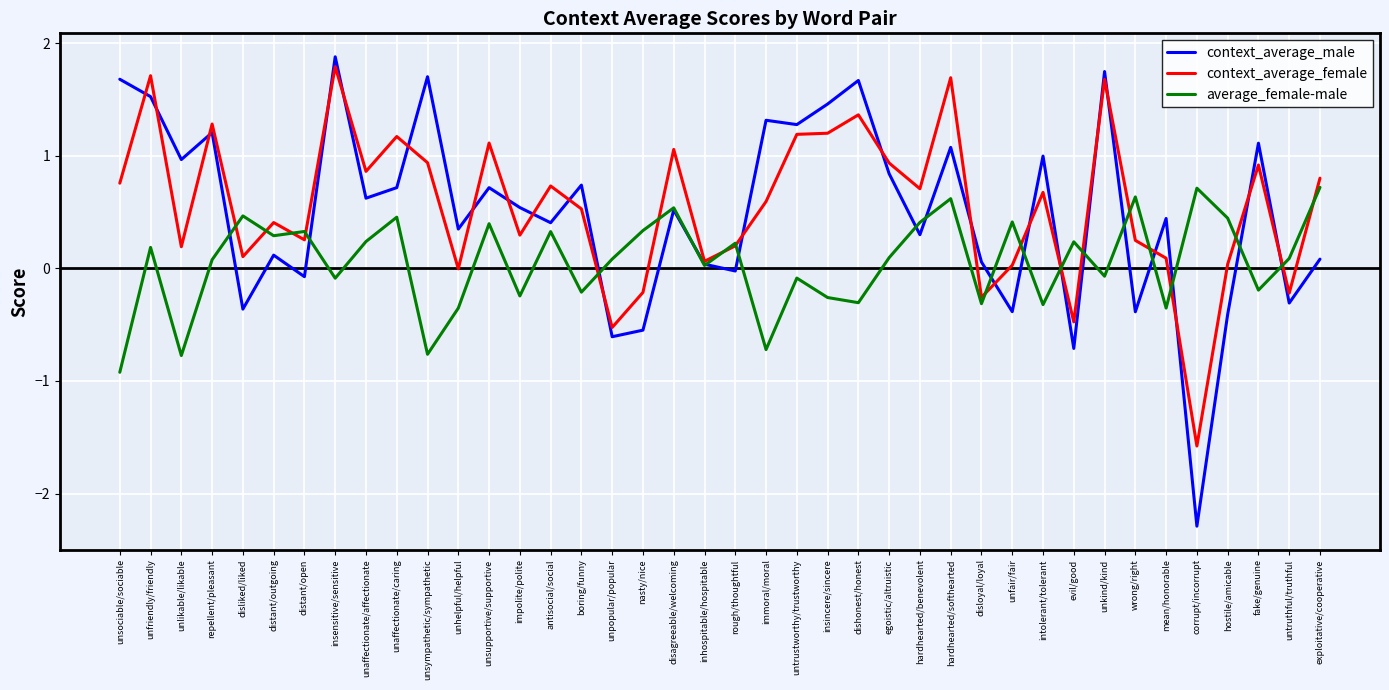

What are all the series names shown in the legend?

context_average_male, context_average_female, average_female-male